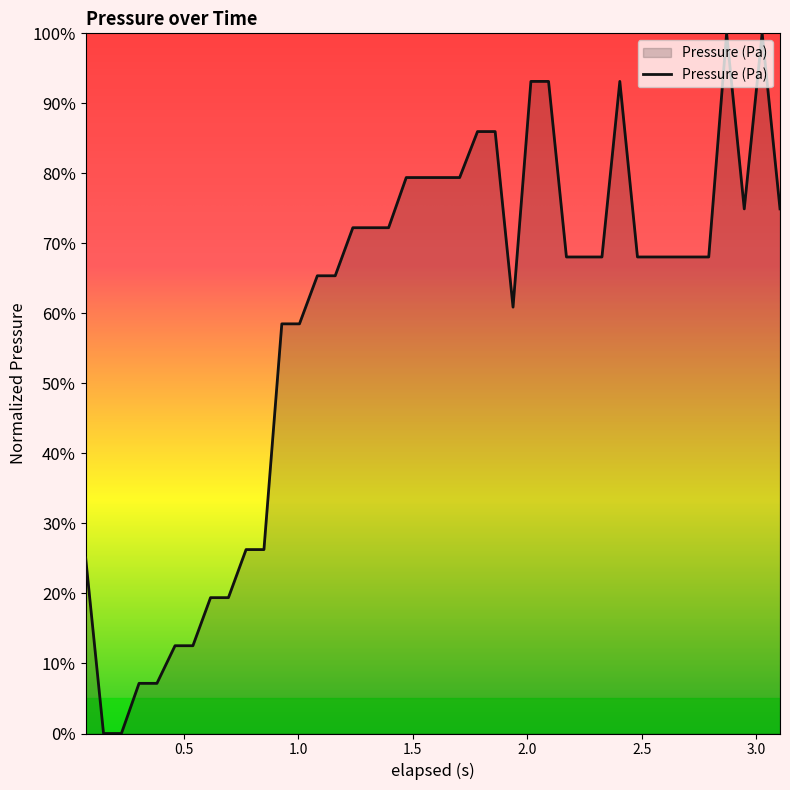

What is the maximum value shown in the chart?

100.0